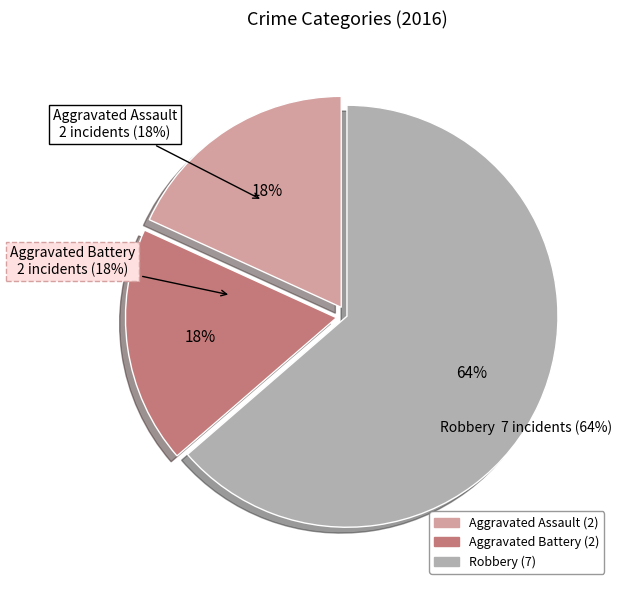

To the nearest percent, what percentage of the pie is Aggravated Assault?

18%